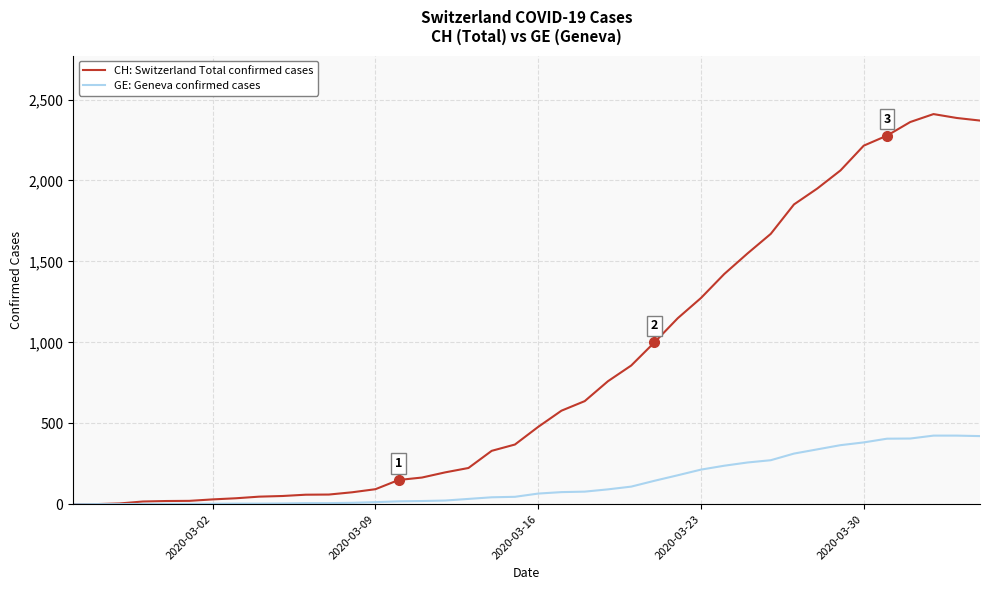

Which series has the largest range (max minus min)?

CH: Switzerland Total confirmed cases